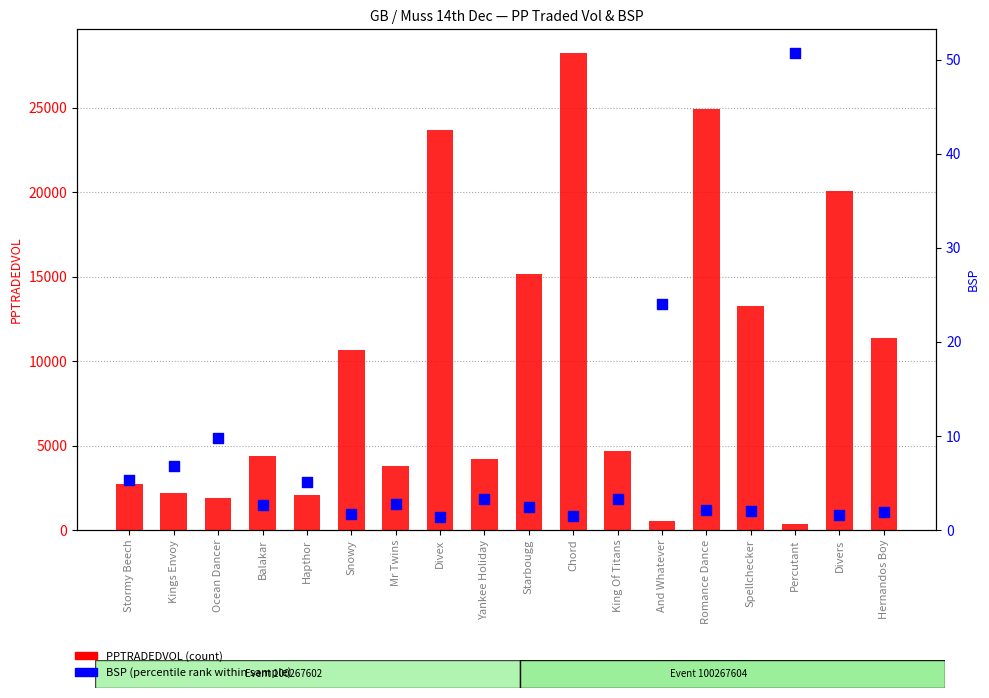

Is the value of BSP (percentile/rank) at Starbougg greater than the value of PPTRADEDVOL (count) at King Of Titans?

No